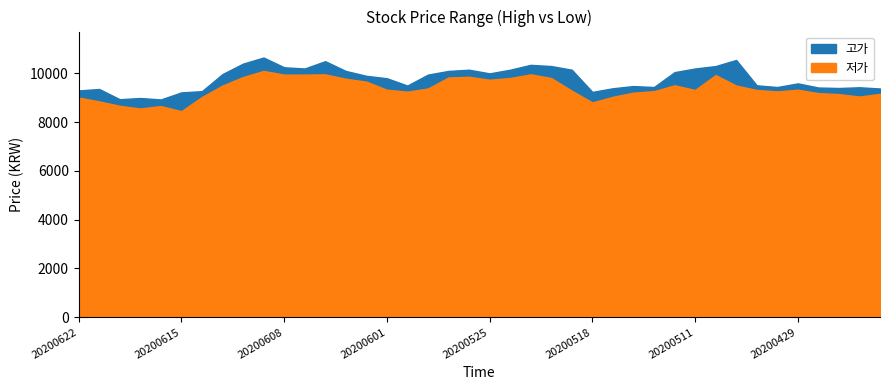

At which category is the sum across all series the highest?

20200609